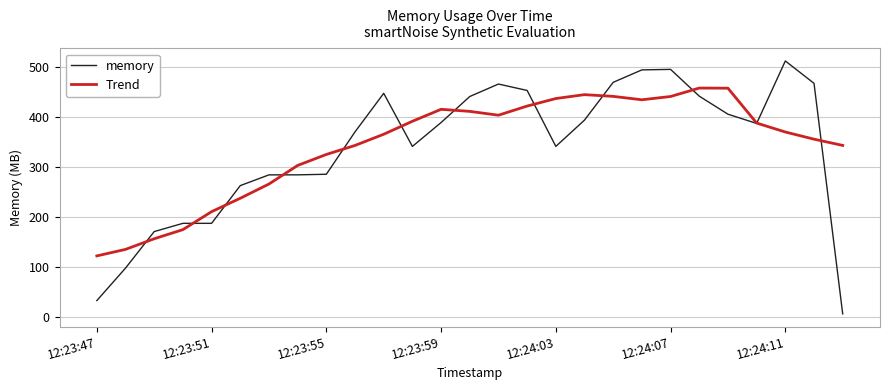

What is the difference between the maximum and minimum values in the memory series?

507.7